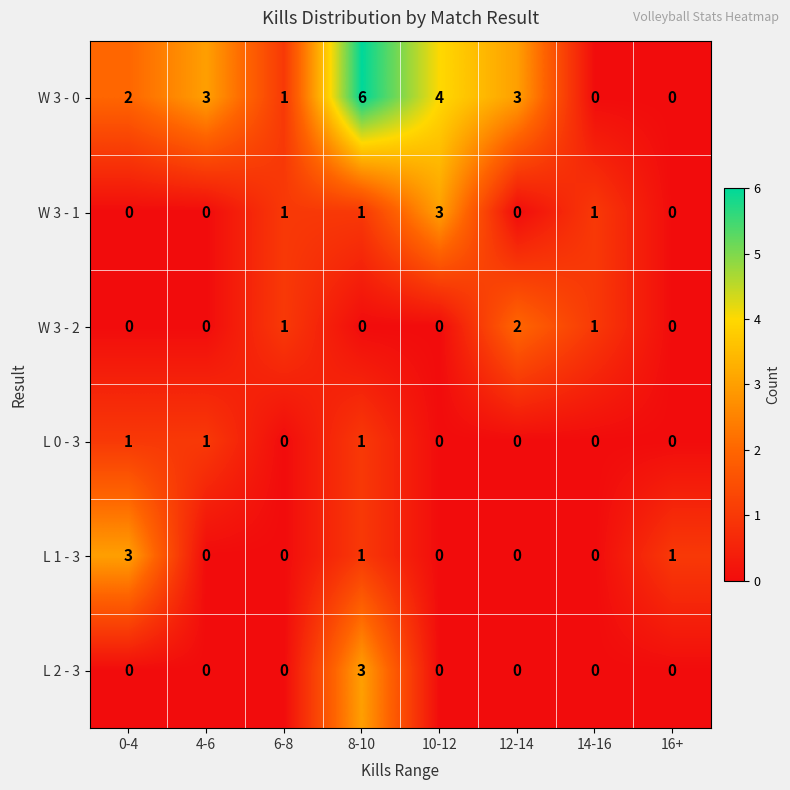

At which category is the sum across all series the highest?

8-10